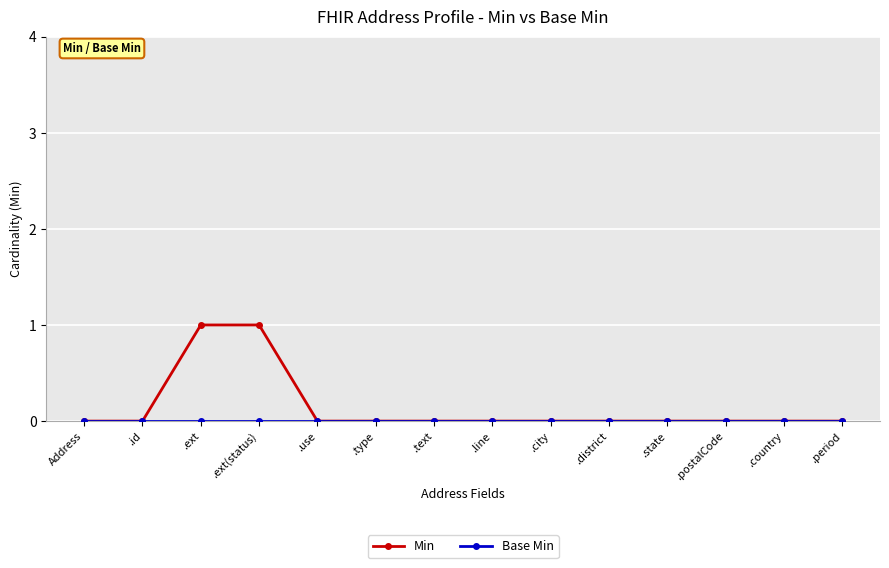

Which series has the widest spread of values?

Min